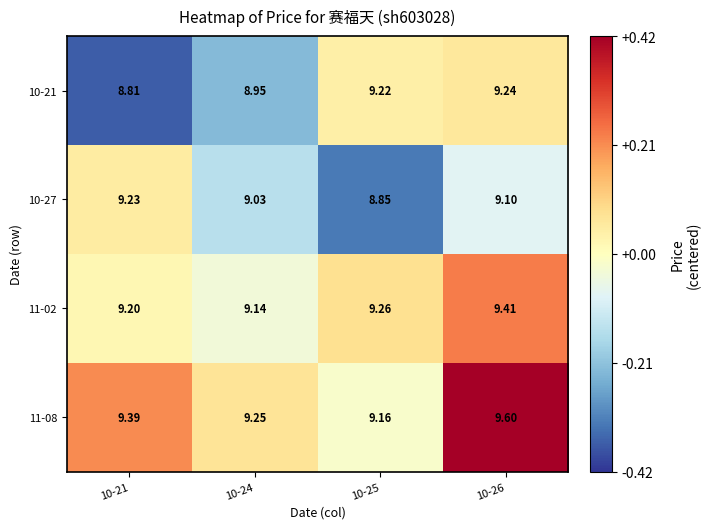

Is the value of 10-21 at 10-24 greater than the value of 11-02 at 10-26?

No